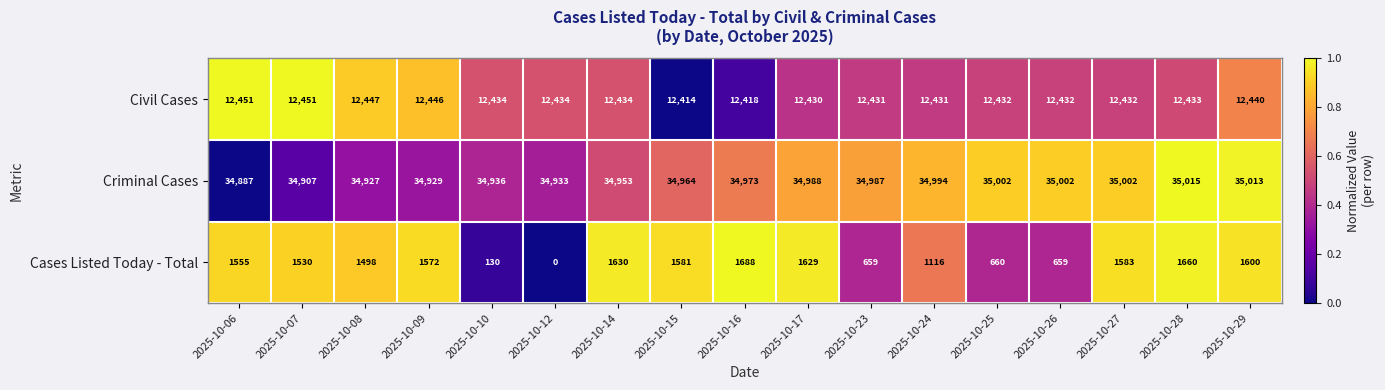

Which series has the largest range (max minus min)?

Cases Listed Today - Total